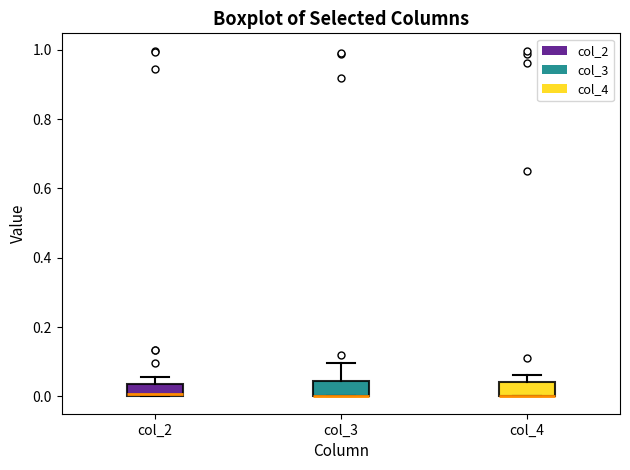

Reading left to right, read every box against the y-axis: the position of its median line, the range the box covers, and the ends of its whiskers. The values are not printed on the chart, so give them approximately, as read against the axis.

col_2: median 0.00, box 0.00 to 0.04, whiskers 0.00 to 0.06
col_3: median 0.00 (drawn on the box's lower edge), box 0.00 to 0.04, whiskers 0.00 to 0.10
col_4: median 0.00 (drawn on the box's lower edge), box 0.00 to 0.04, whiskers 0.00 to 0.06